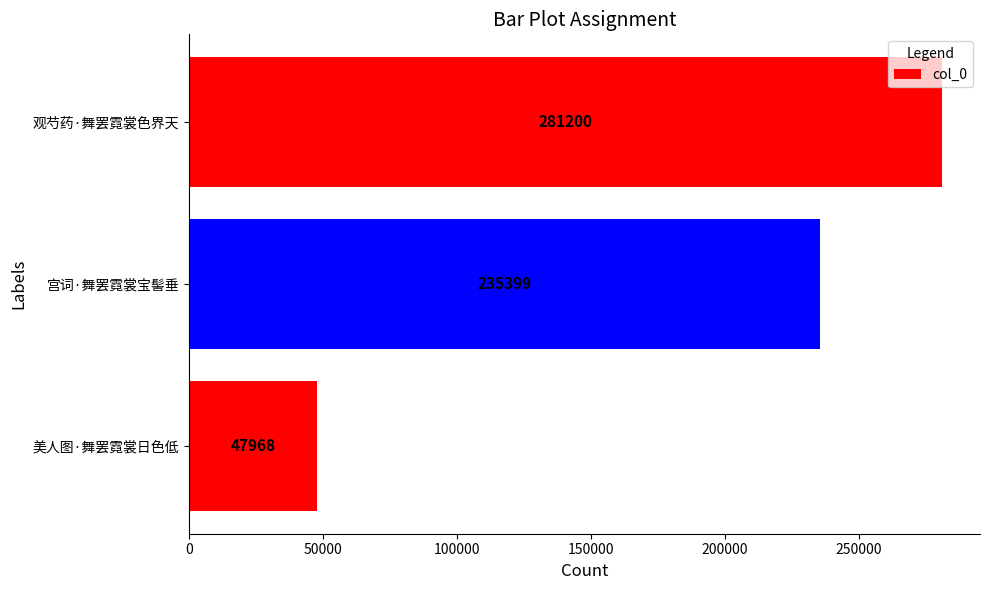

Reading bottom to top, list all the values displayed in this chart.

美人图·舞罢霓裳日色低=47968	宫词·舞罢霓裳宝髻垂=235399	观芍药·舞罢霓裳色界天=281200